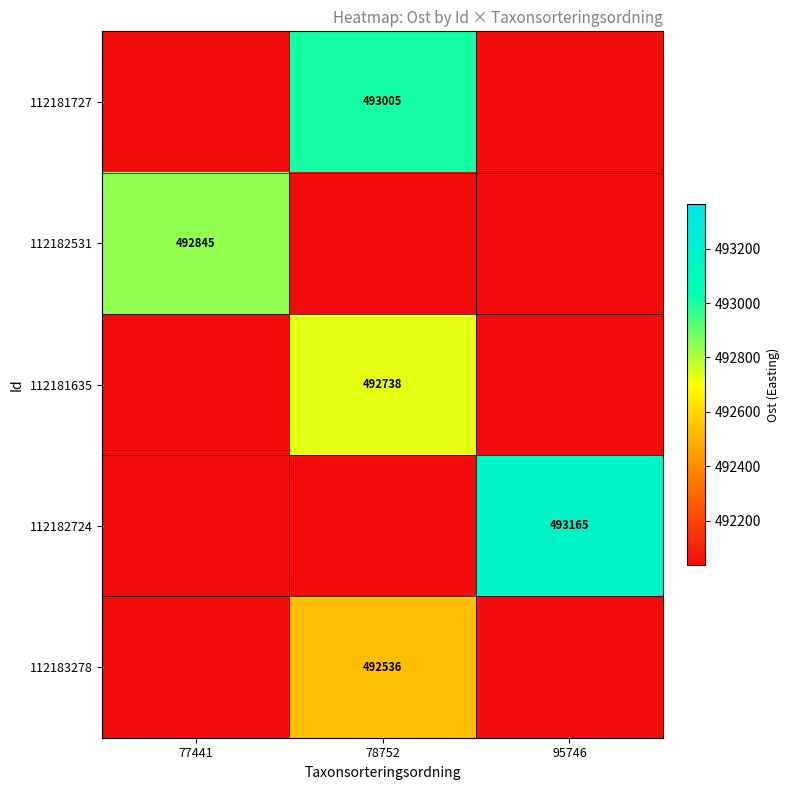

What is the total value across all series at 78752?

1478279